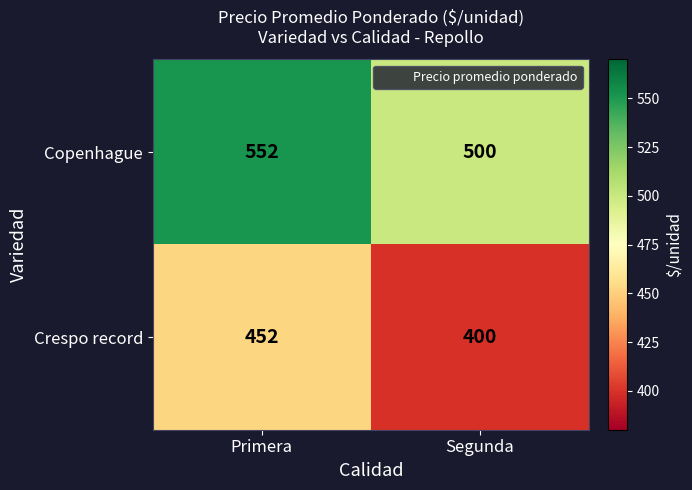

What value does the Copenhague series have at Segunda?

500